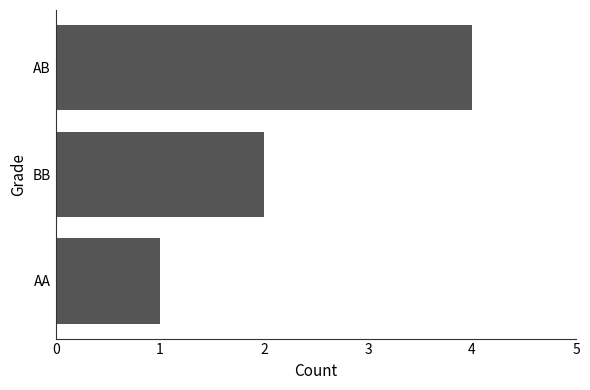

Is it true that the value at BB is 2?

True